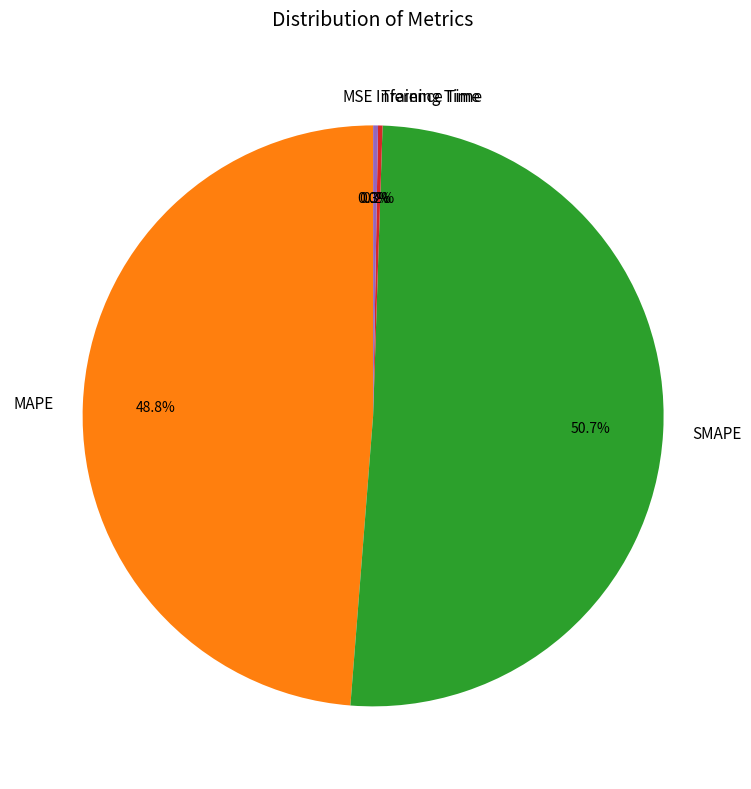

Combined, do SMAPE and MAPE account for over 50%?

Yes